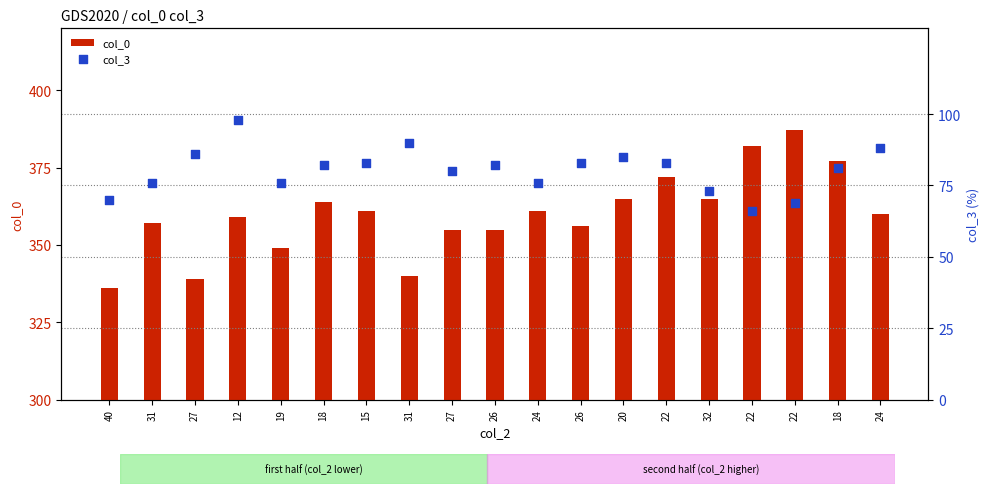

At how many categories does at least one series exceed 261?

19